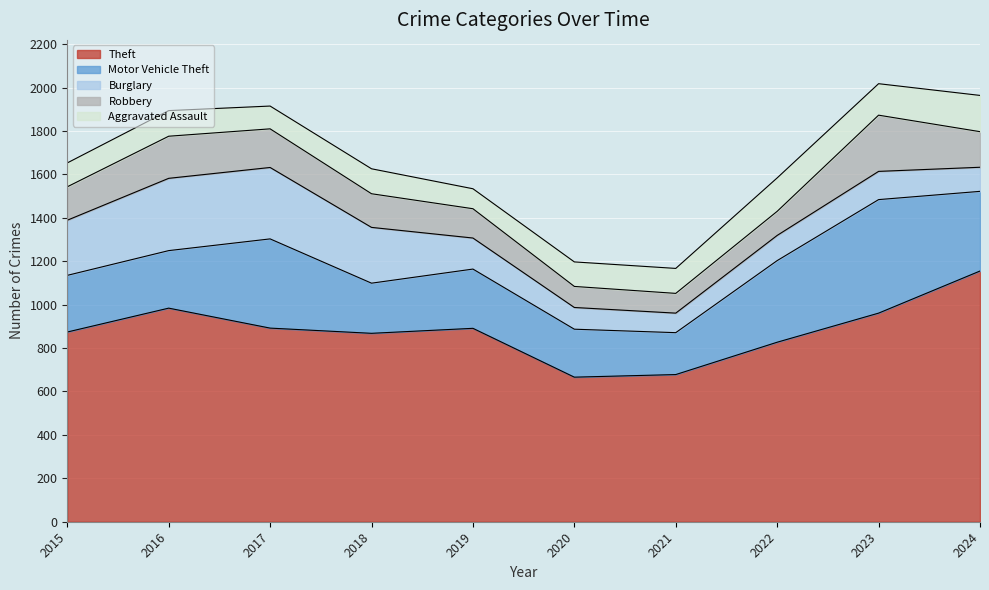

How many distinct data groups are displayed?

5